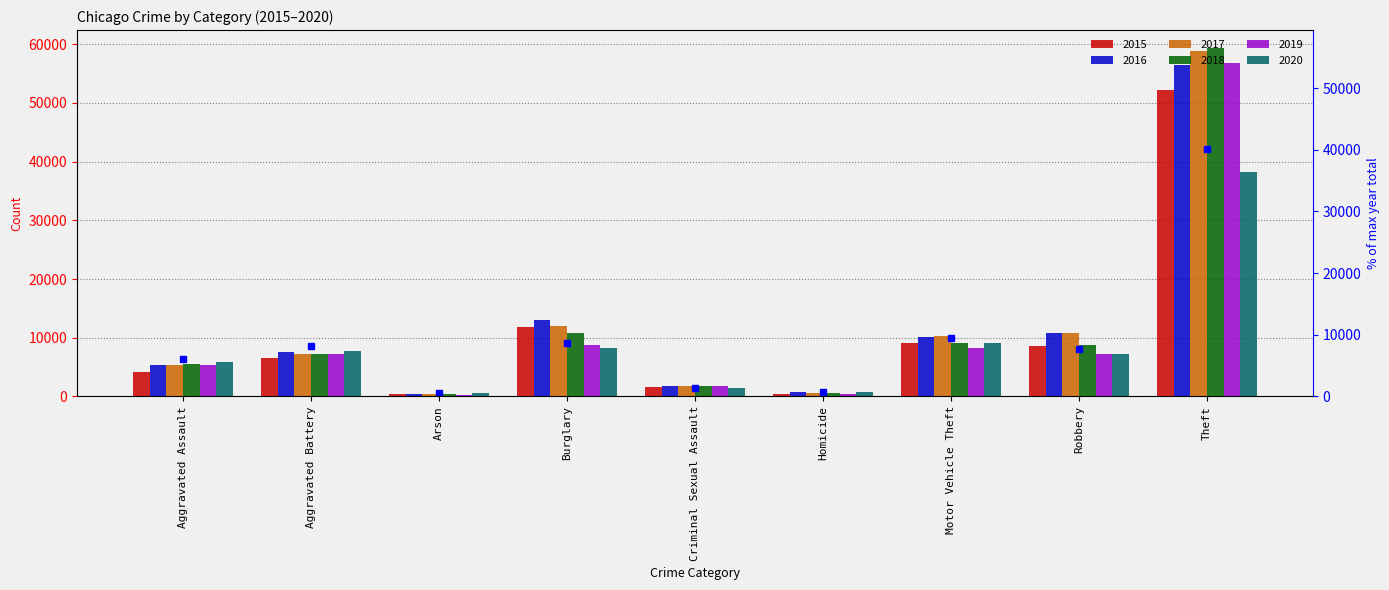

How many groups of bars are there?

9